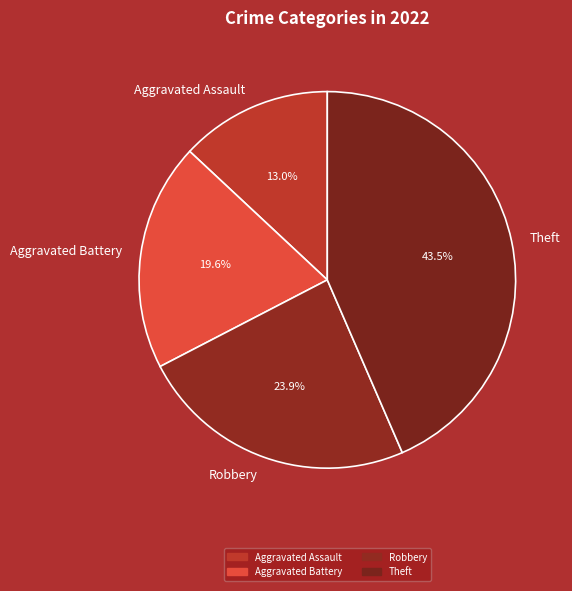

Count the number of slices in the pie.

4